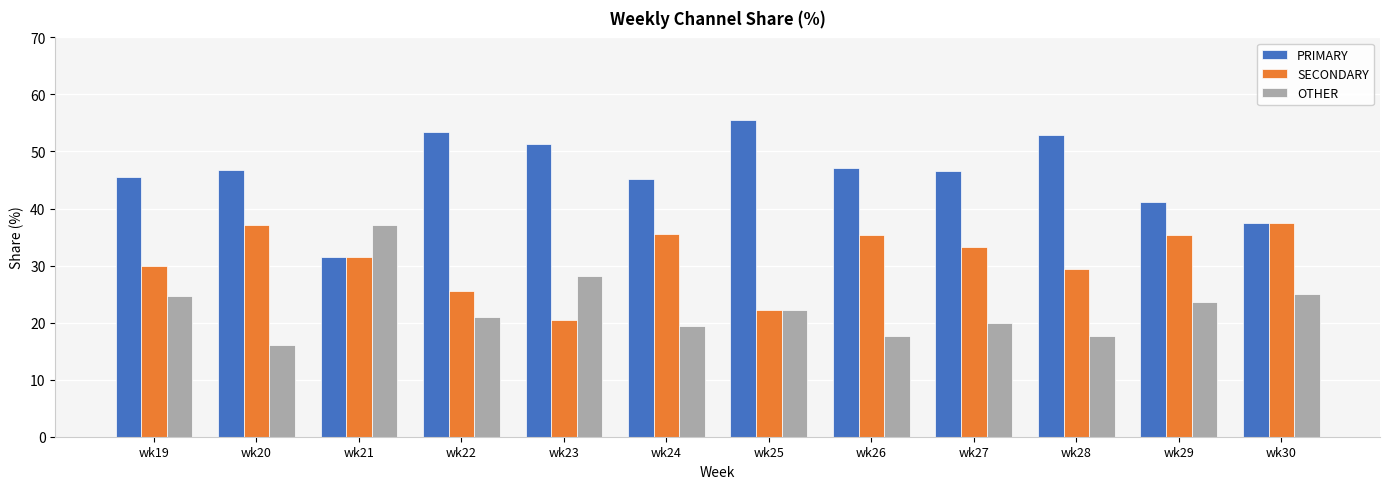

What is the spread (max minus min) of values at wk29?

17.6